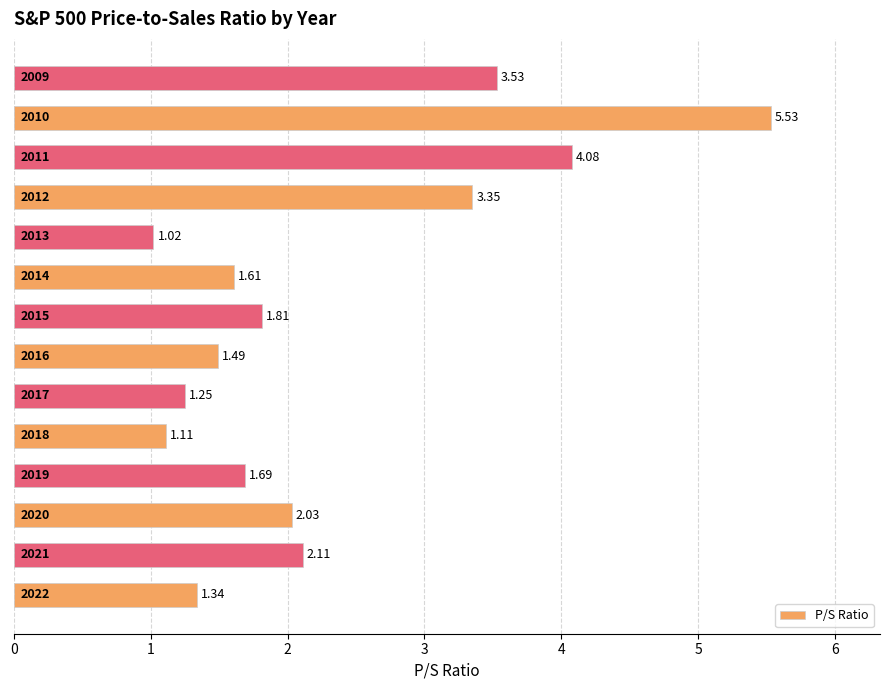

What is the average value?

2.3